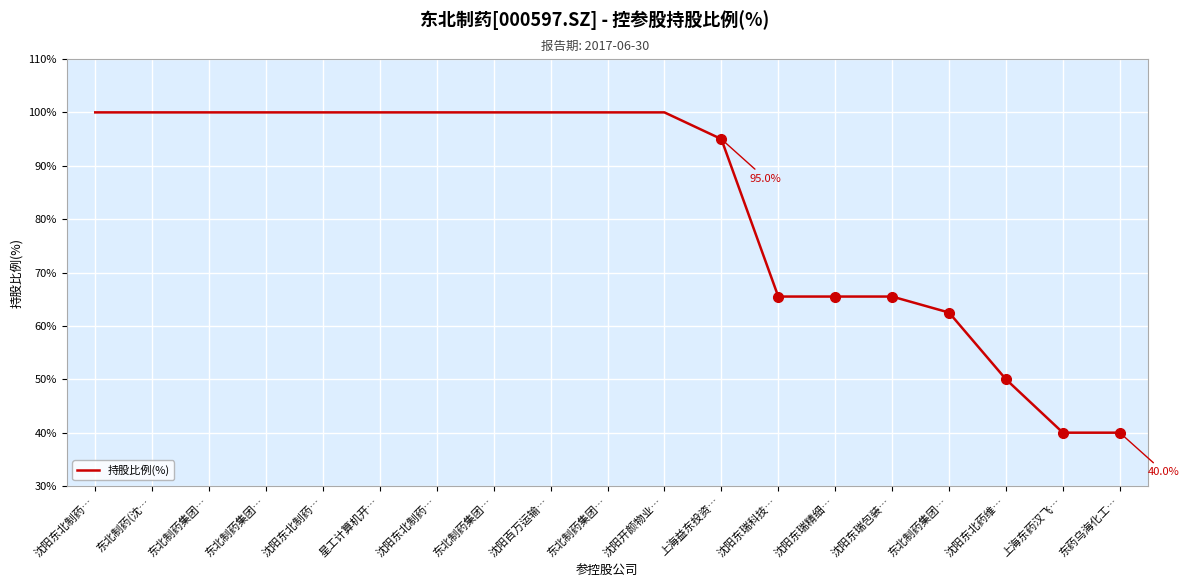

Count the number of data series in this chart.

1